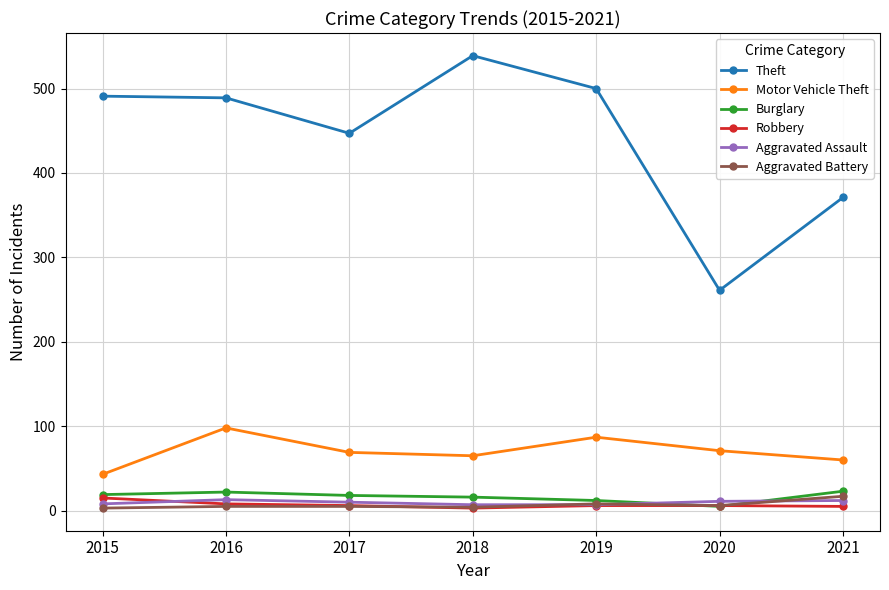

What is the sum of the Aggravated Assault values at 2019 and 2021?

19